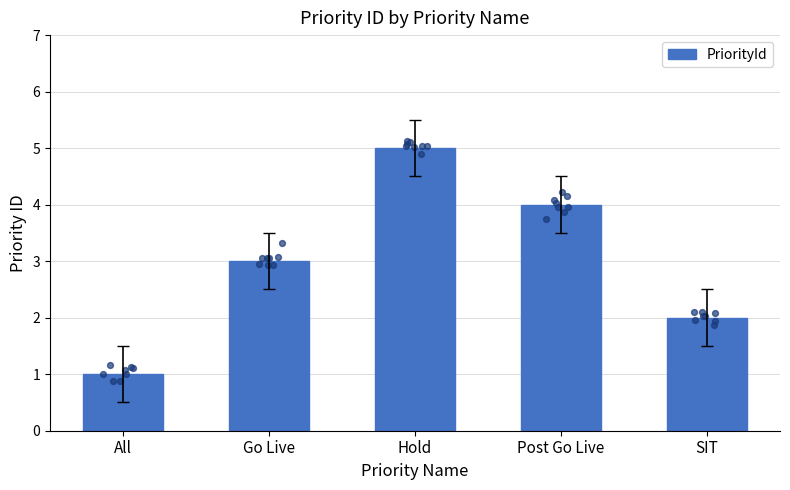

Approximately how many times larger is the value at Hold compared to Go Live?

1.7